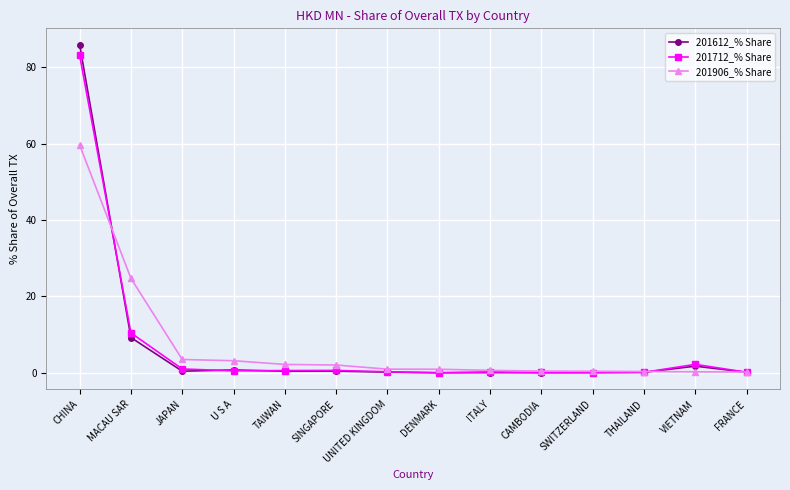

At which label does 201906_% Share reach its peak?

CHINA